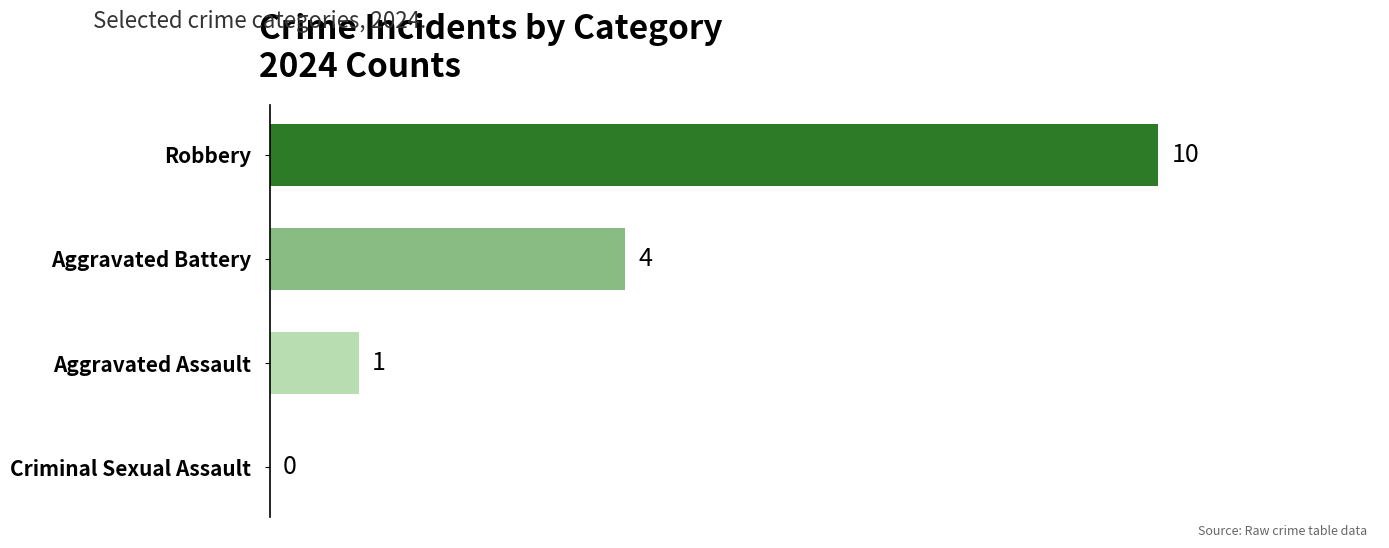

True or false: the data shows 10 at Robbery.

True